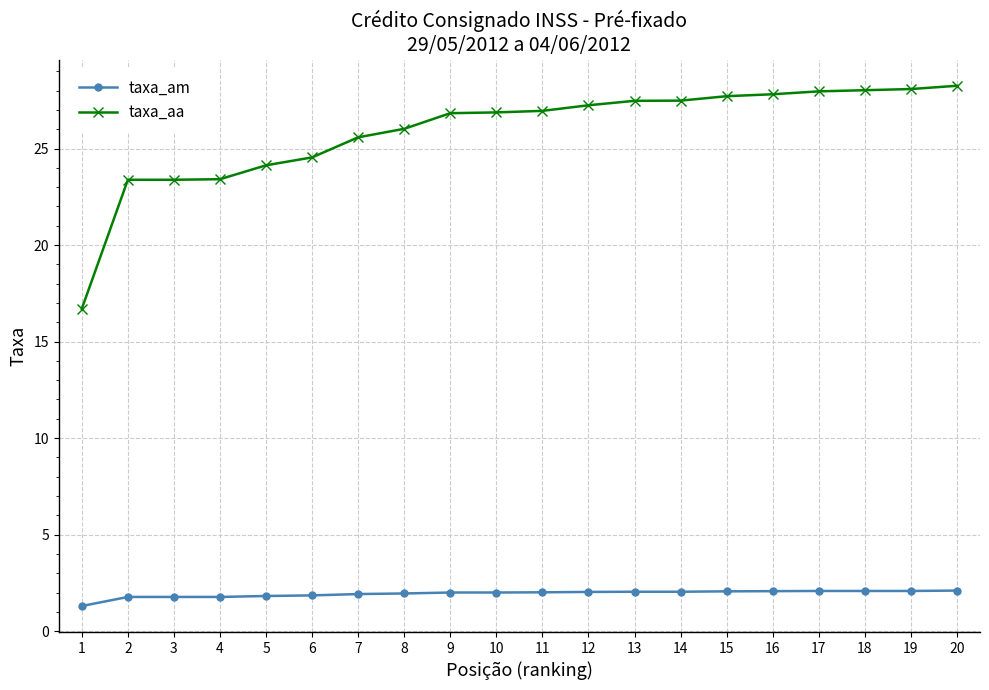

What is the value of the taxa_am point at the 13th from the left?

2.0